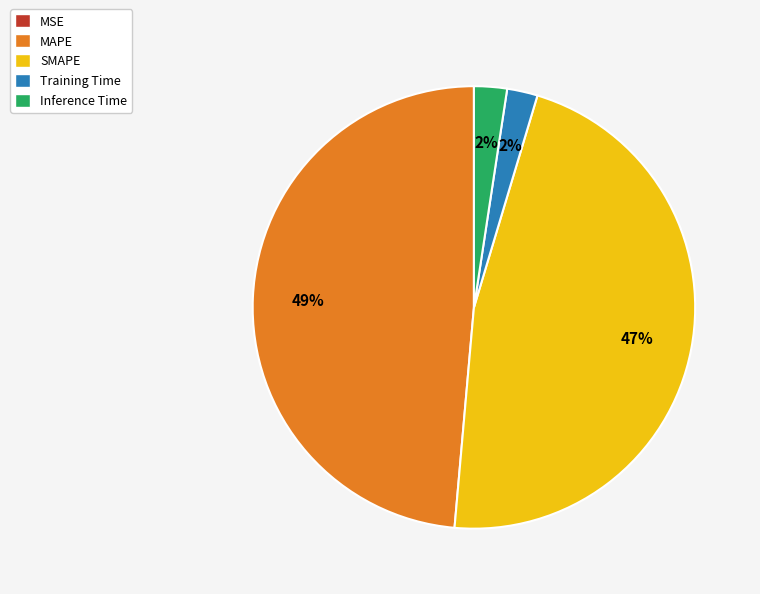

Approximately how many times larger is the value at SMAPE compared to MAPE?

1.0